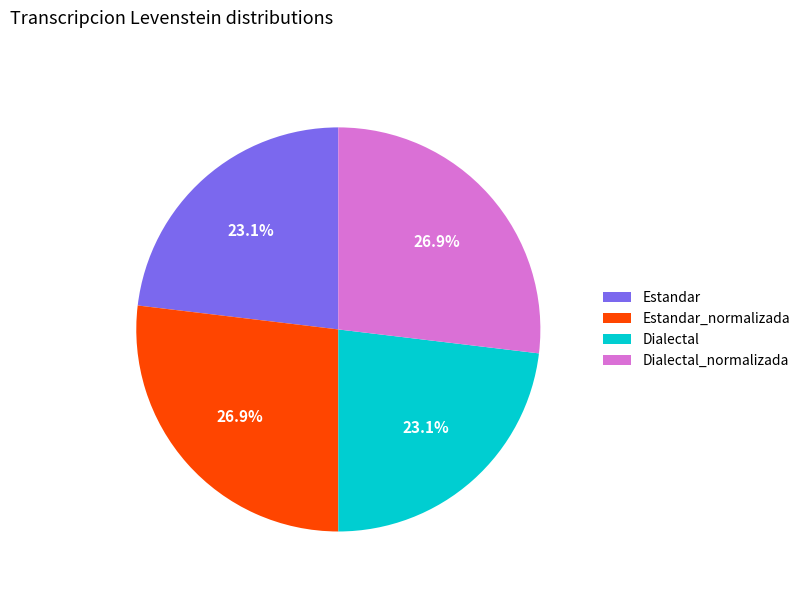

What percentage is the Dialectal_normalizada slice, to the nearest percent?

27%